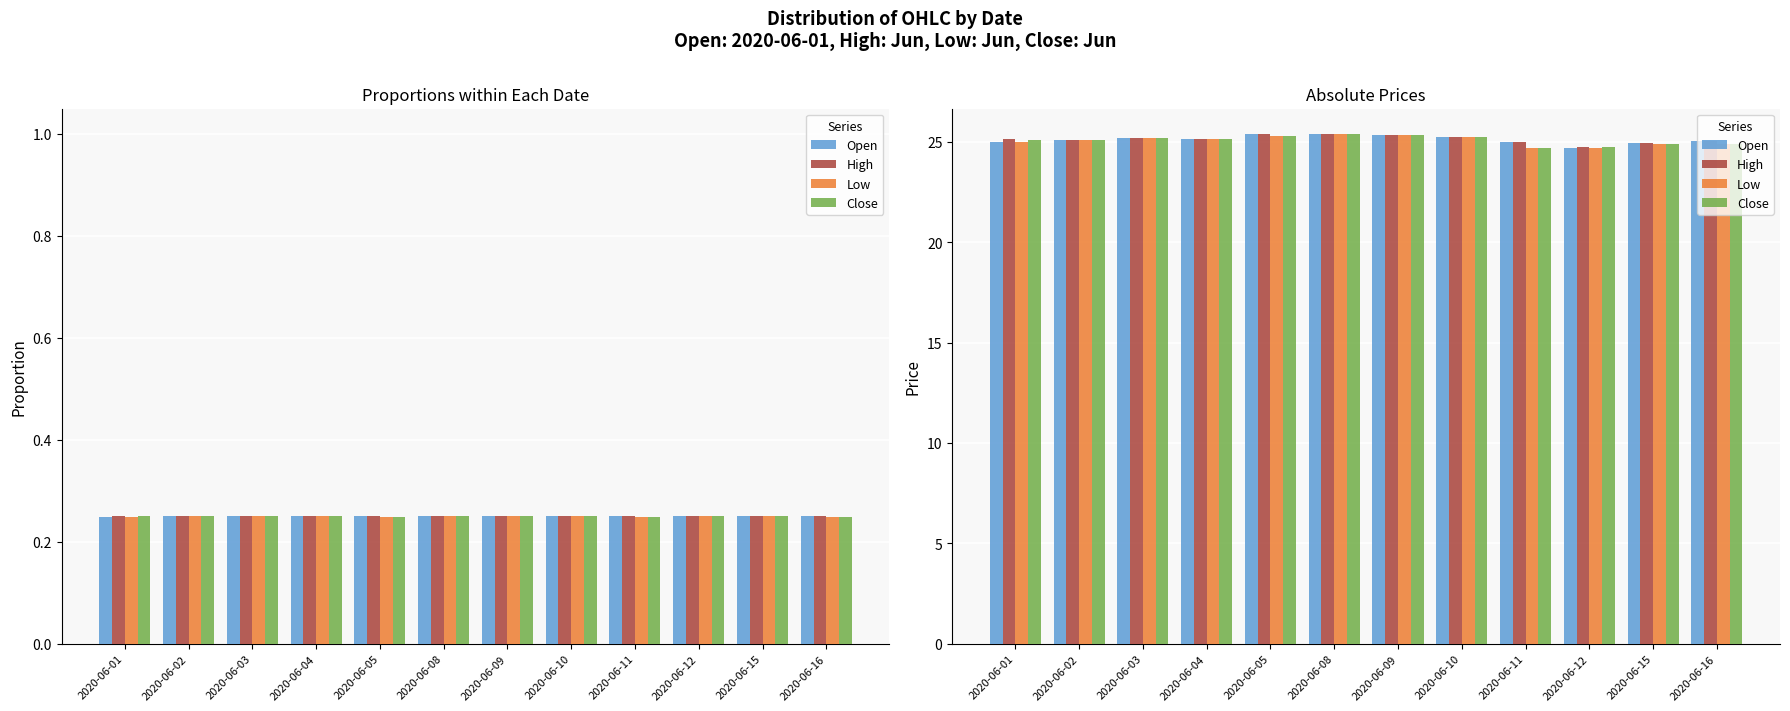

What is the difference between the Close values at 2020-06-15 and 2020-06-03?

0.3